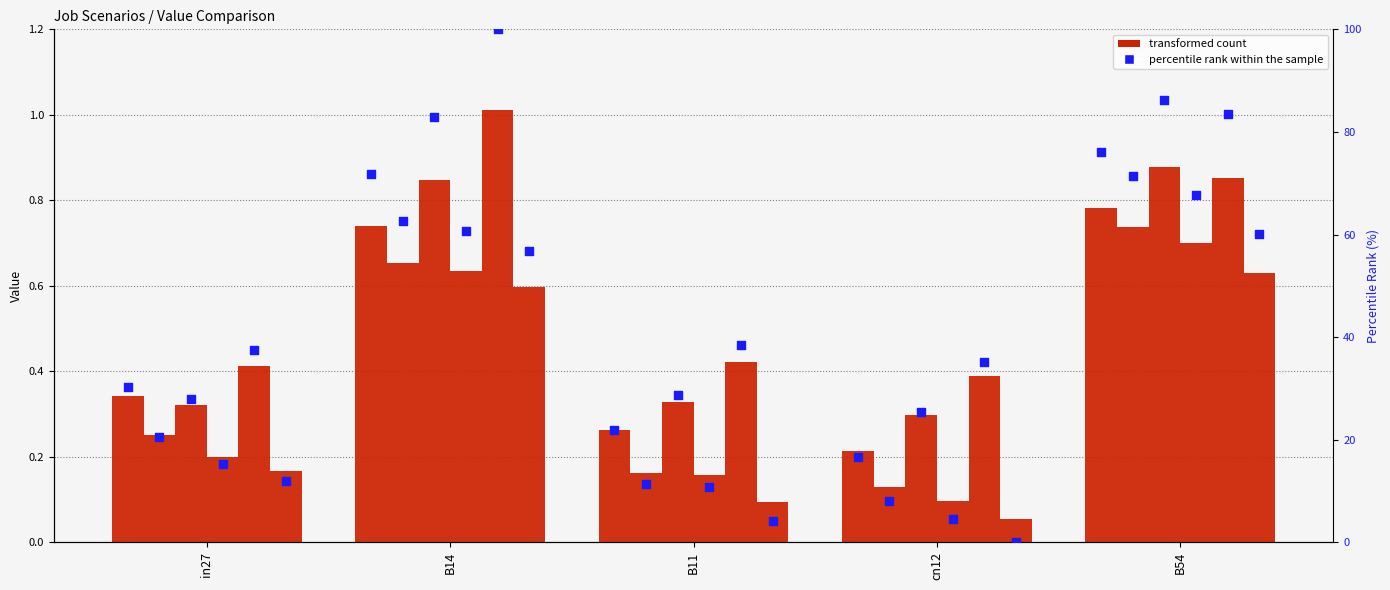

At which category is the sum across all series the highest?

B54